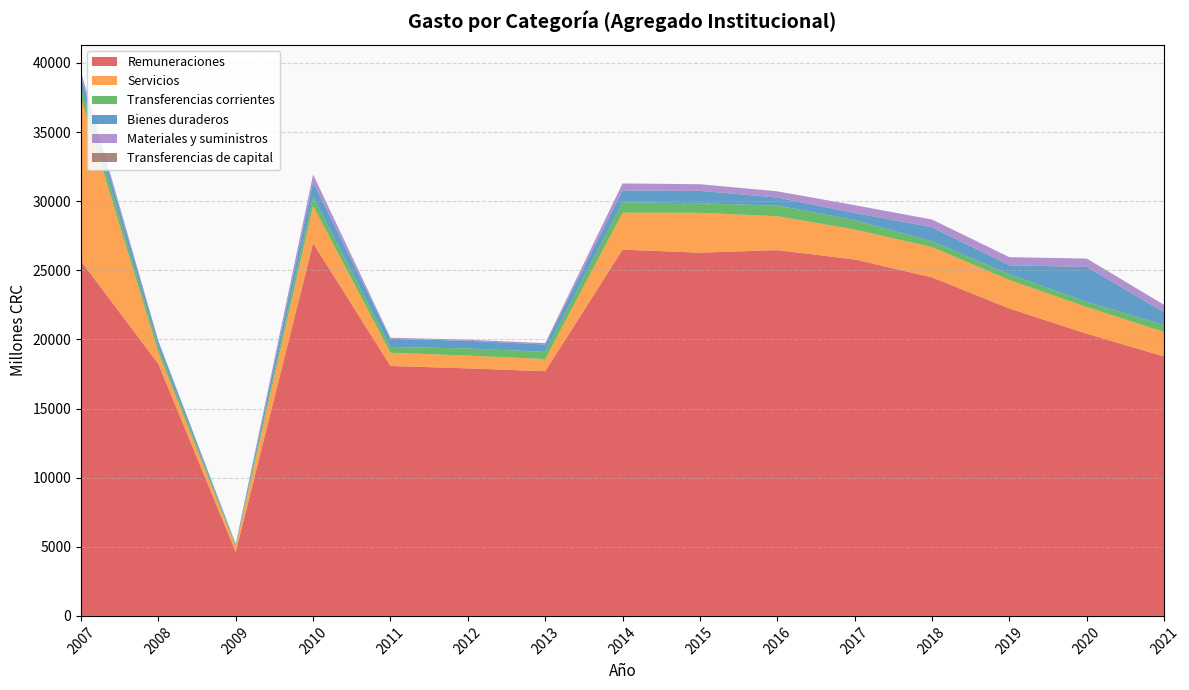

Reading left to right, what are all the values shown in this chart?

Remuneraciones: 2007=25660.8	2008=18224.5	2009=4622.5	2010=26959.4	2011=18080.5	2012=17902.6	2013=17701.7	2014=26490.4	2015=26274.4	2016=26455.5	2017=25782.4	2018=24488.4	2019=22235.1	2020=20411.0	2021=18765.1
Servicios: 2007=11795.7	2008=825.2	2009=376.3	2010=2699.3	2011=954.0	2012=925.9	2013=873.6	2014=2675.9	2015=2882.6	2016=2456.2	2017=2168.8	2018=2186.9	2019=2061.6	2020=1930.6	2021=1773.4
Transferencias corrientes: 2007=712.1	2008=356.0	2009=99.1	2010=652.9	2011=418.8	2012=520.7	2013=519.0	2014=754.9	2015=686.5	2016=768.6	2017=674.5	2018=425.5	2019=412.6	2020=375.0	2021=500.1
Bienes duraderos: 2007=815.0	2008=407.4	2009=78.1	2010=1060.3	2011=595.5	2012=552.9	2013=535.1	2014=849.4	2015=902.9	2016=578.8	2017=519.8	2018=1016.0	2019=656.4	2020=2523.0	2021=932.0
Materiales y suministros: 2007=370.0	2008=84.4	2009=38.8	2010=554.6	2011=71.4	2012=79.1	2013=103.8	2014=510.9	2015=479.9	2016=452.9	2017=564.5	2018=554.7	2019=582.3	2020=606.5	2021=530.2
Transferencias de capital: 2007=0.0	2008=0.8	2009=0.0	2010=0.7	2011=0.7	2012=0.1	2013=0.0	2014=0.0	2015=0.0	2016=0.0	2017=0.0	2018=0.0	2019=0.0	2020=0.0	2021=0.0